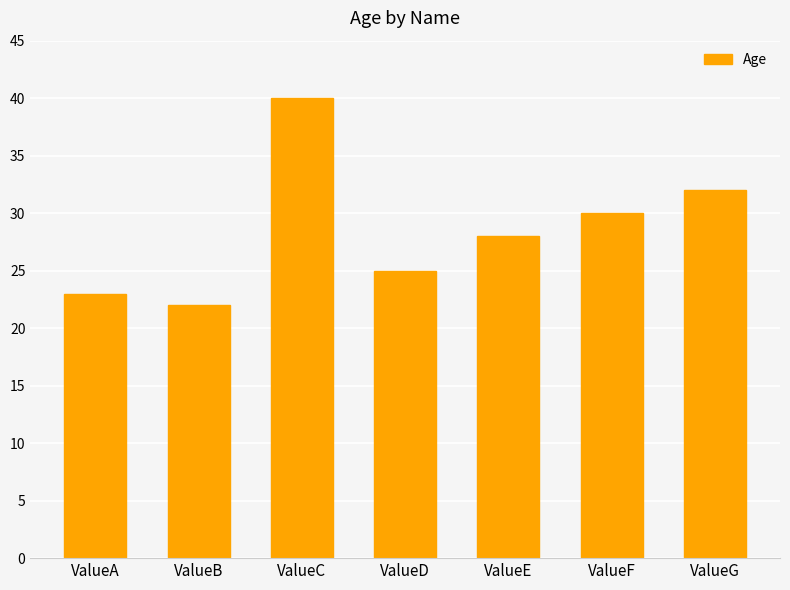

What is the value of the 4th bar from the left?

25